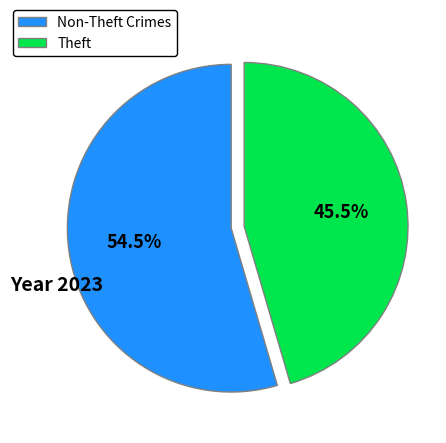

Which has a higher value, Theft or Non-Theft Crimes?

Non-Theft Crimes